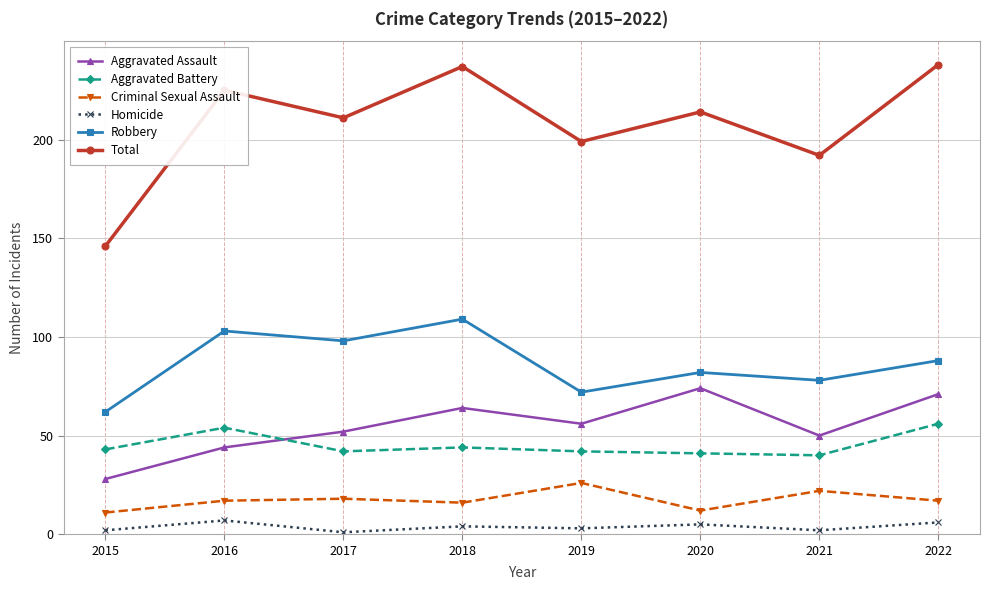

What are all the series names shown in the legend?

Aggravated Assault, Aggravated Battery, Criminal Sexual Assault, Homicide, Robbery, Total